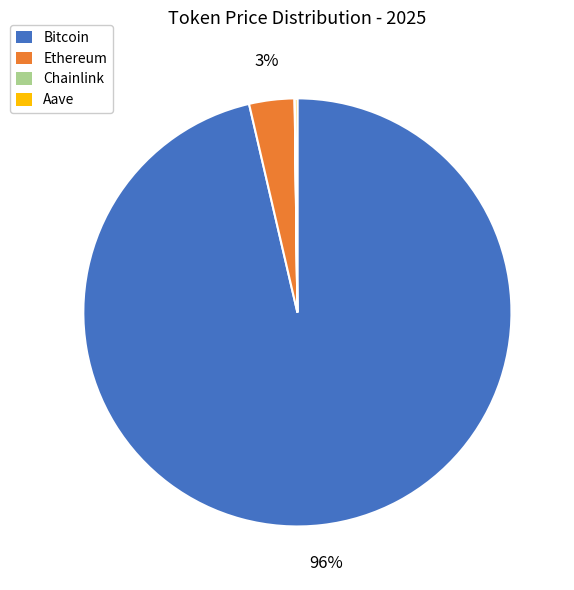

Which slice is the largest?

Bitcoin